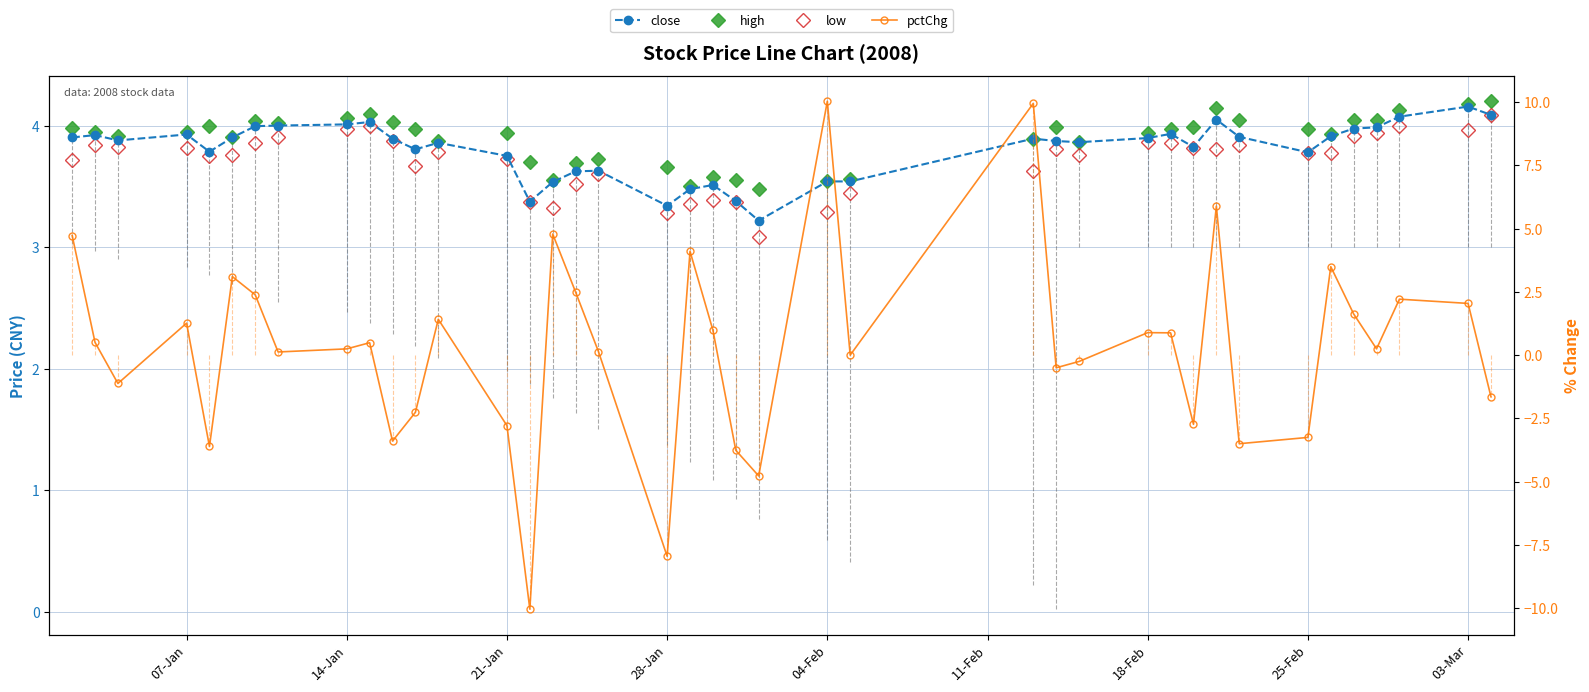

How many interior local peaks does the close series have?

10